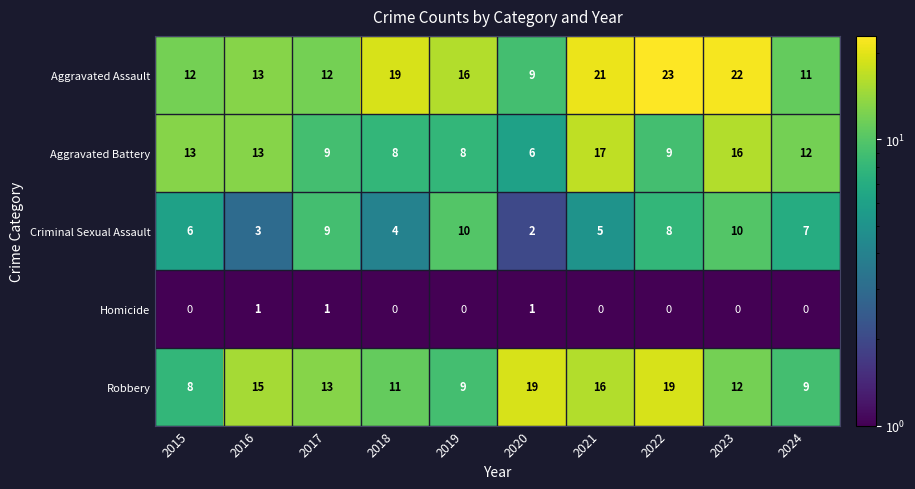

Rank the series by their maximum value, from highest to lowest.

Aggravated Assault, Robbery, Aggravated Battery, Criminal Sexual Assault, Homicide